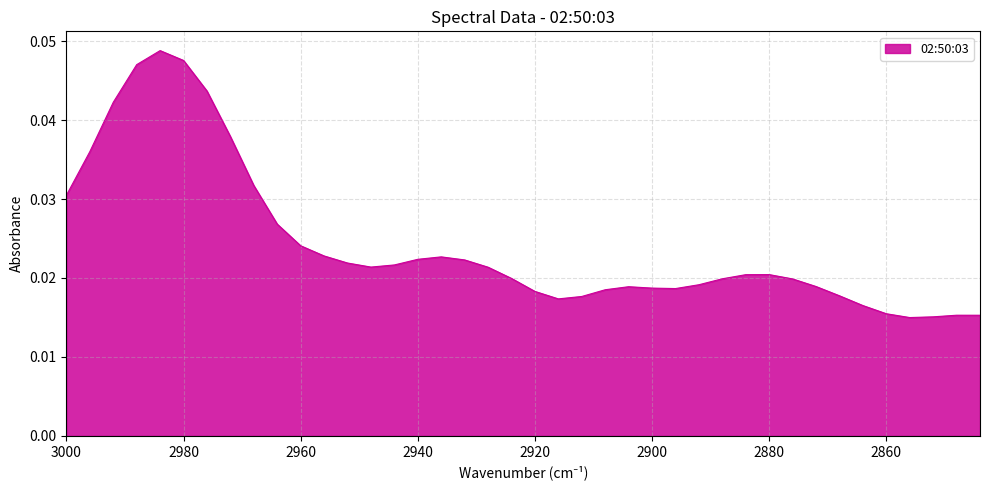

What is the sum of all values?

1.0